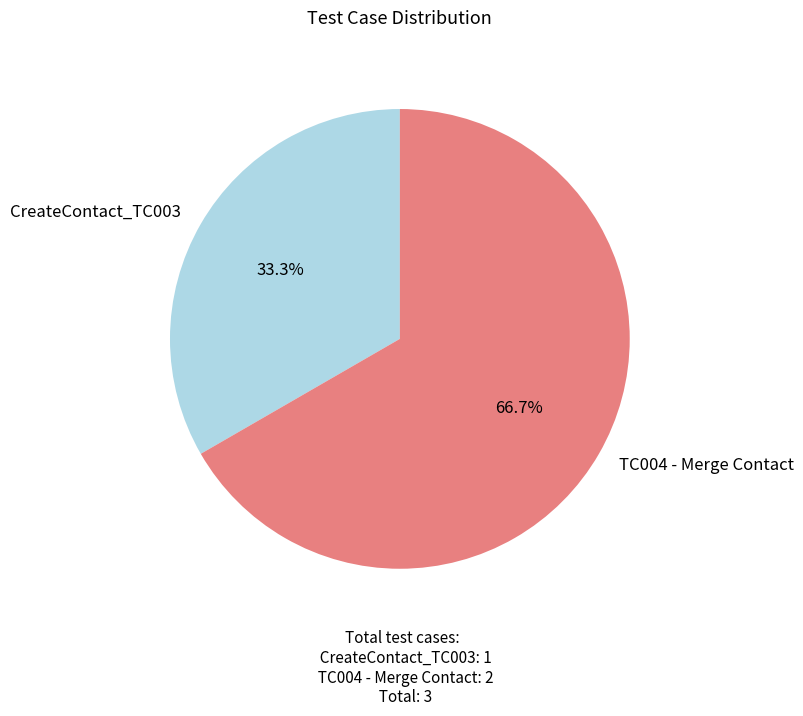

Is there a majority slice in this chart?

Yes